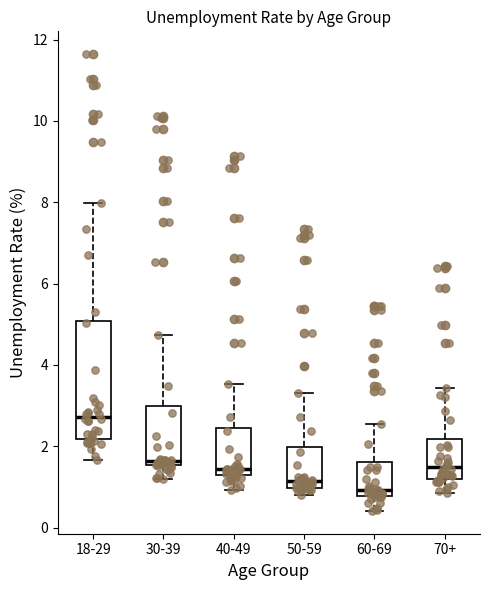

Where does the upper whisker of the box for 40-49 end on the y-axis? The values are not printed on the chart, so give them approximately, as read against the axis.

3.6